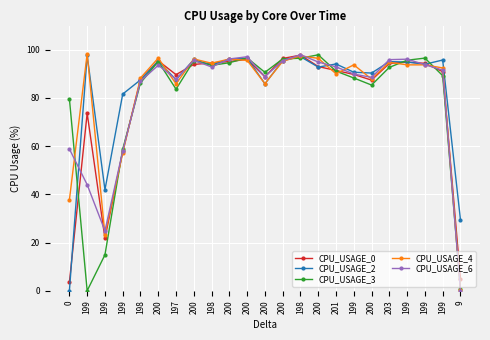

How many lines are shown in the chart?

5